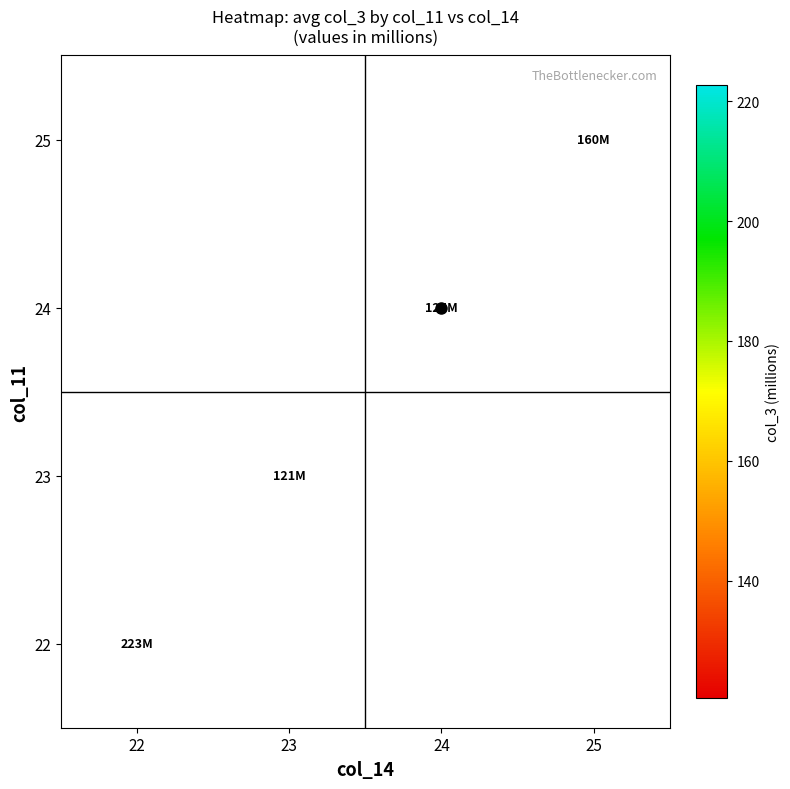

What is the greatest value displayed?

222.6